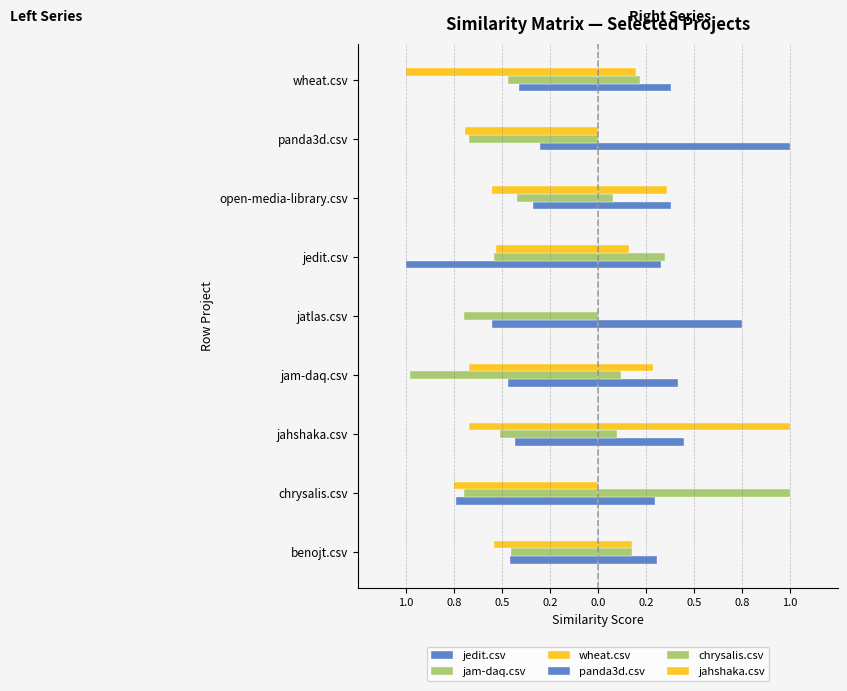

What is the value of the wheat.csv bar at the 7th from the left?

-0.7